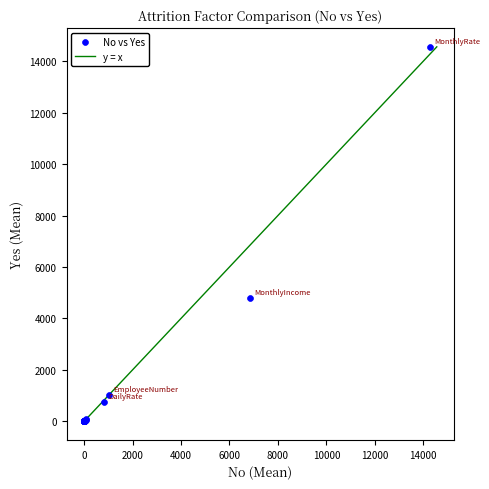

What Y value in the scatter plot is closest to 7279?

4787.1